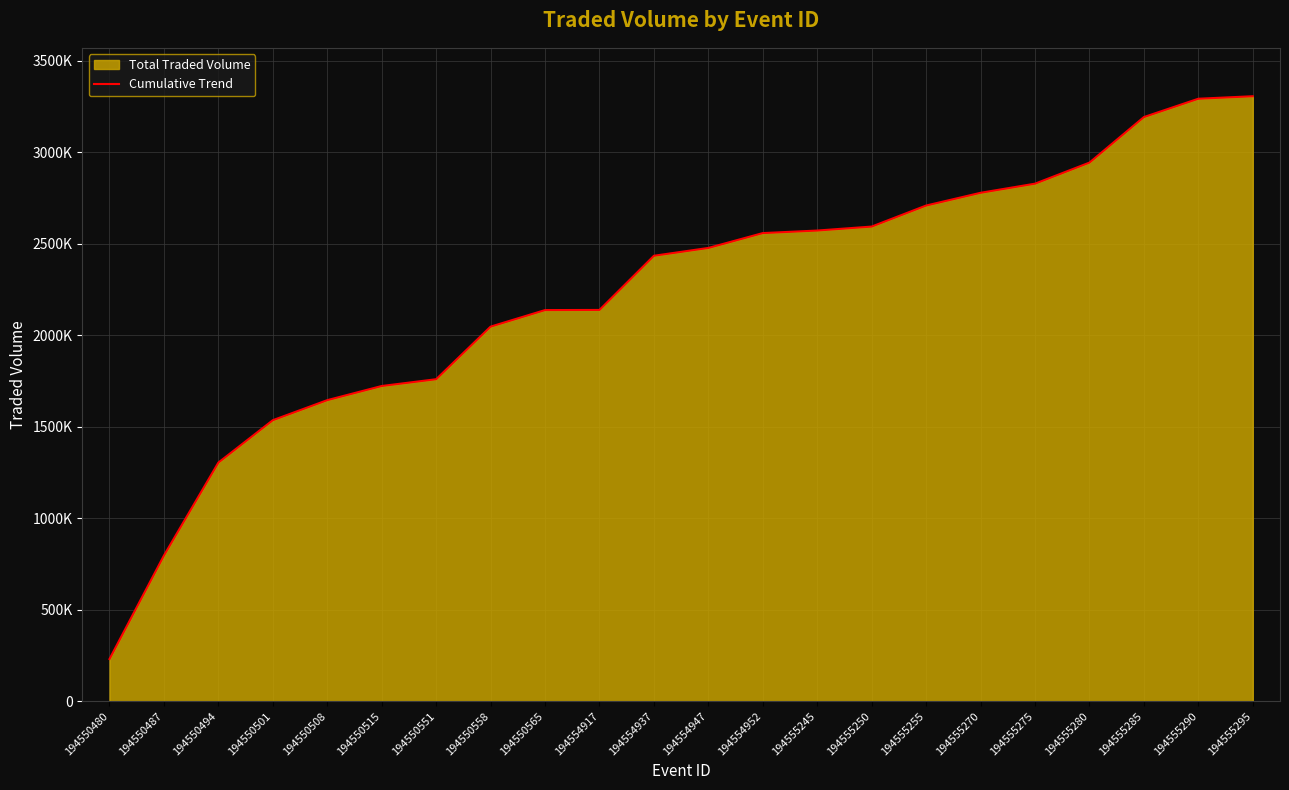

Which has a higher value, 194550558 or 194550565?

194550565